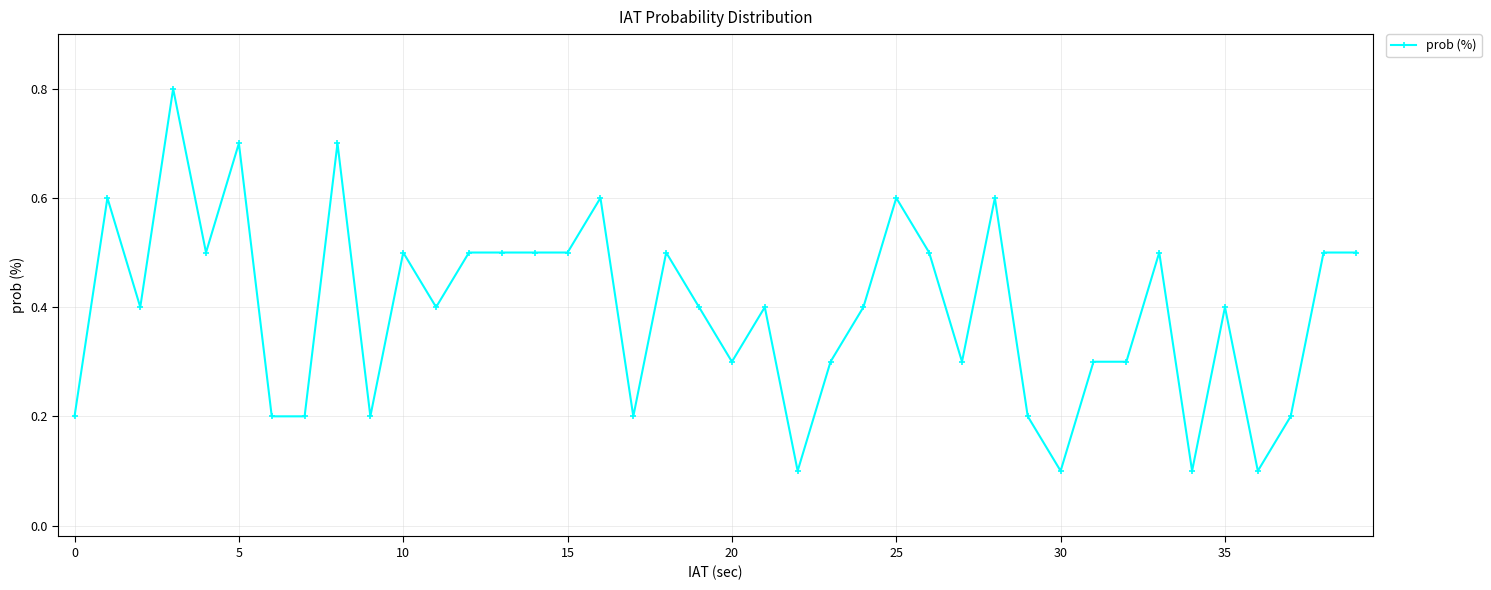

What is the maximum value shown in the chart?

0.8